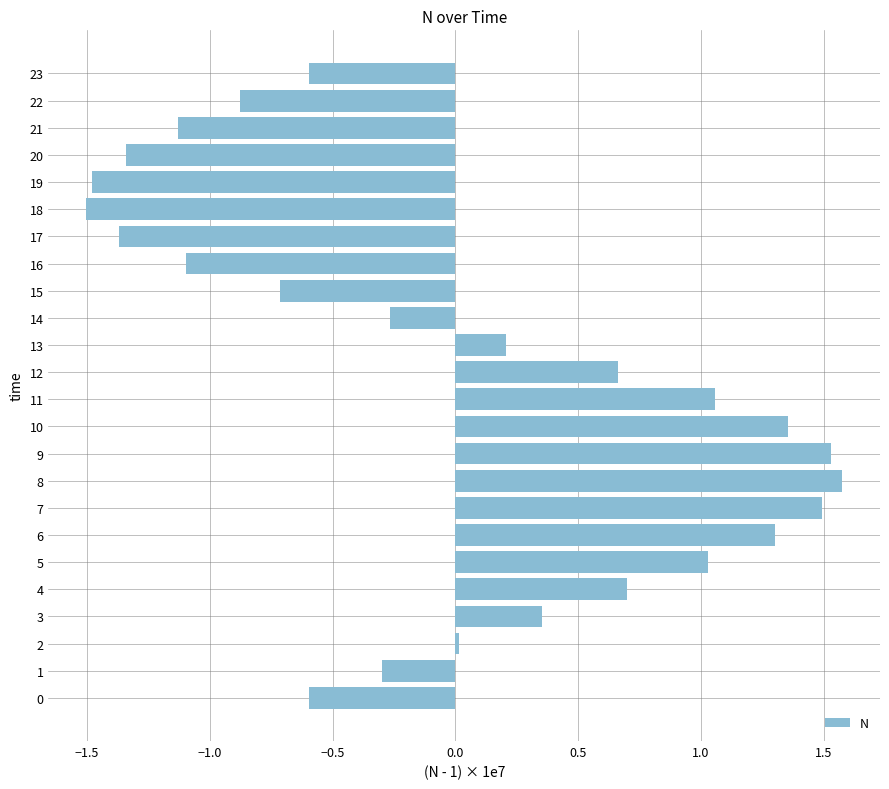

The value at 23 is -0.6. True or false?

True